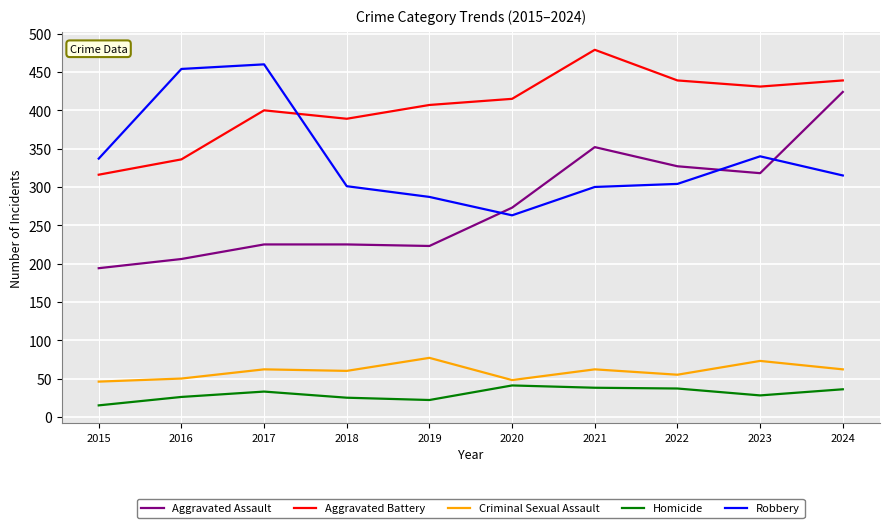

How many lines are shown in the chart?

5